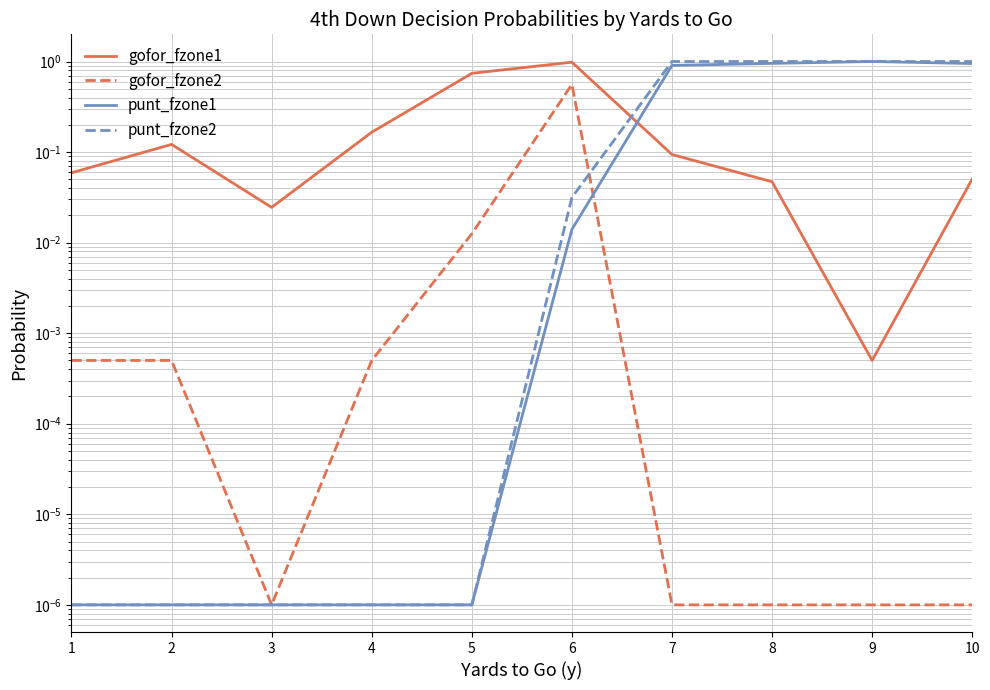

True or false: gofor_fzone1 and punt_fzone1 intersect in this chart.

True